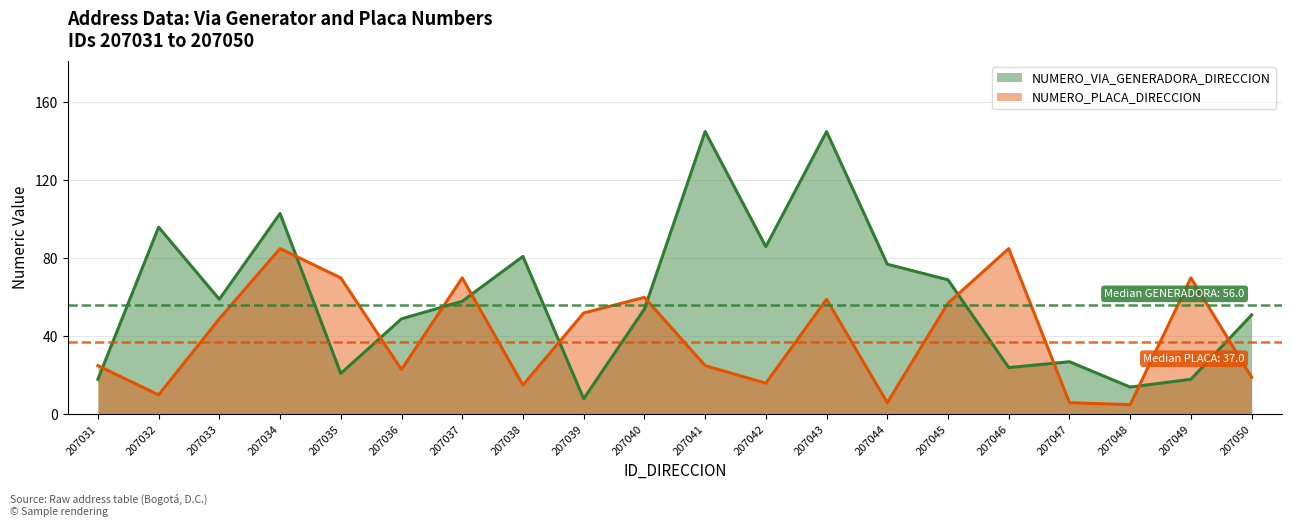

Which category has the lowest value in the NUMERO_VIA_GENERADORA_DIRECCION series?

207039